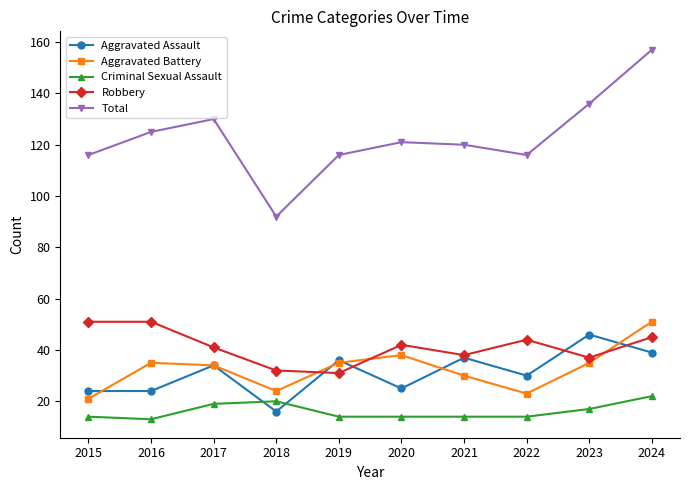

What is the difference between the maximum and minimum values in the Robbery series?

20